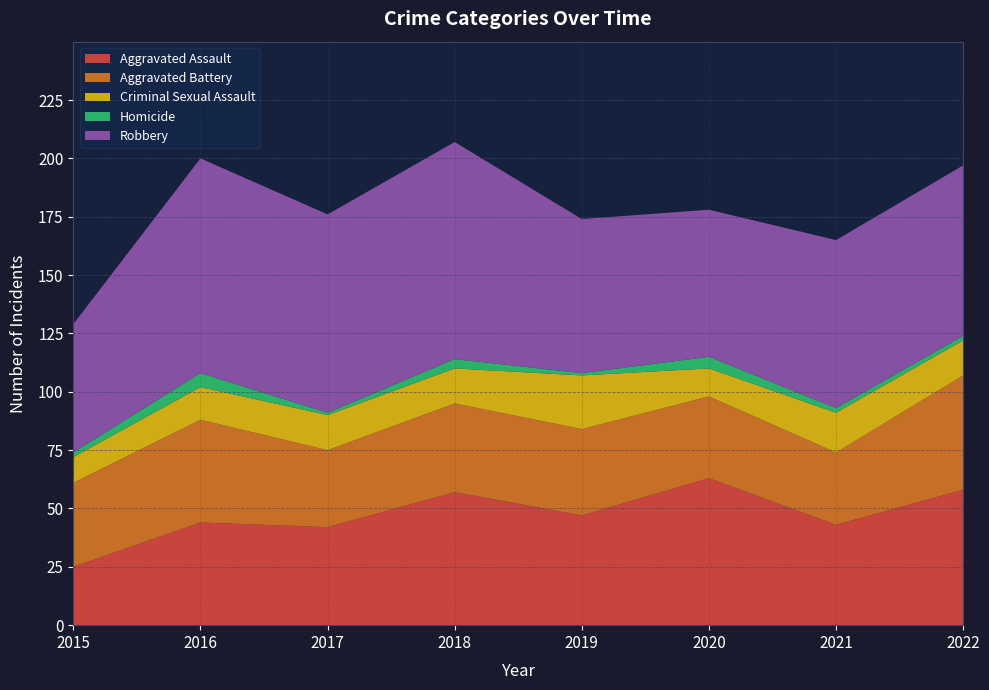

Reading left to right, transcribe all the data shown in this chart.

Aggravated Assault: 25	44	42	57	47	63	43	58
Aggravated Battery: 36	44	33	38	37	35	31	49
Criminal Sexual Assault: 11	14	15	15	23	12	17	15
Homicide: 2	6	1	4	1	5	2	2
Robbery: 55	92	85	93	66	63	72	73